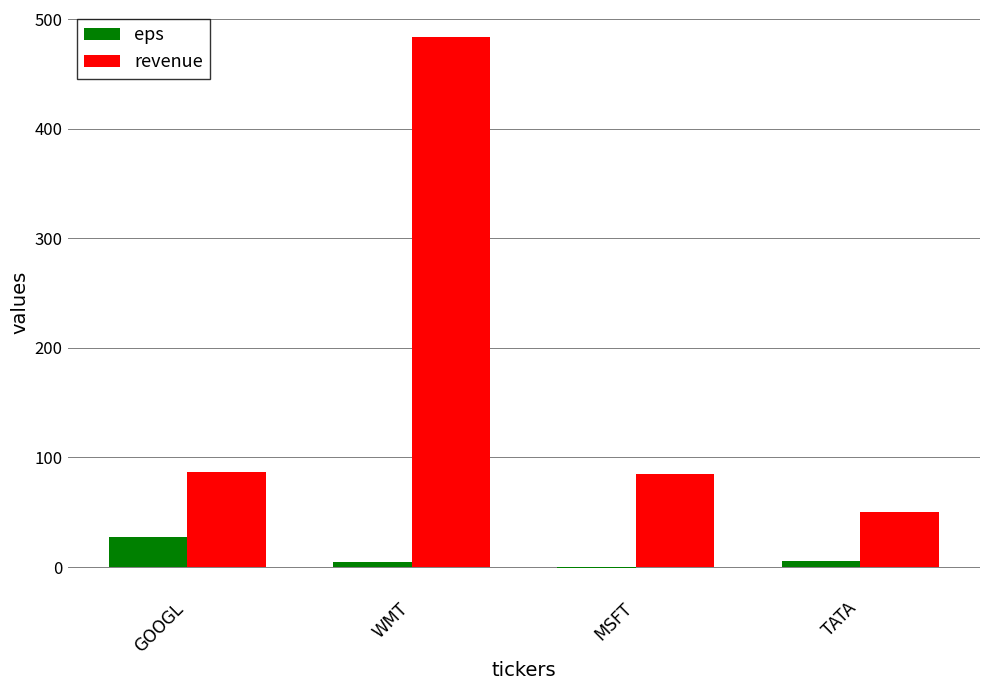

What value does the eps series have at GOOGL?

27.8